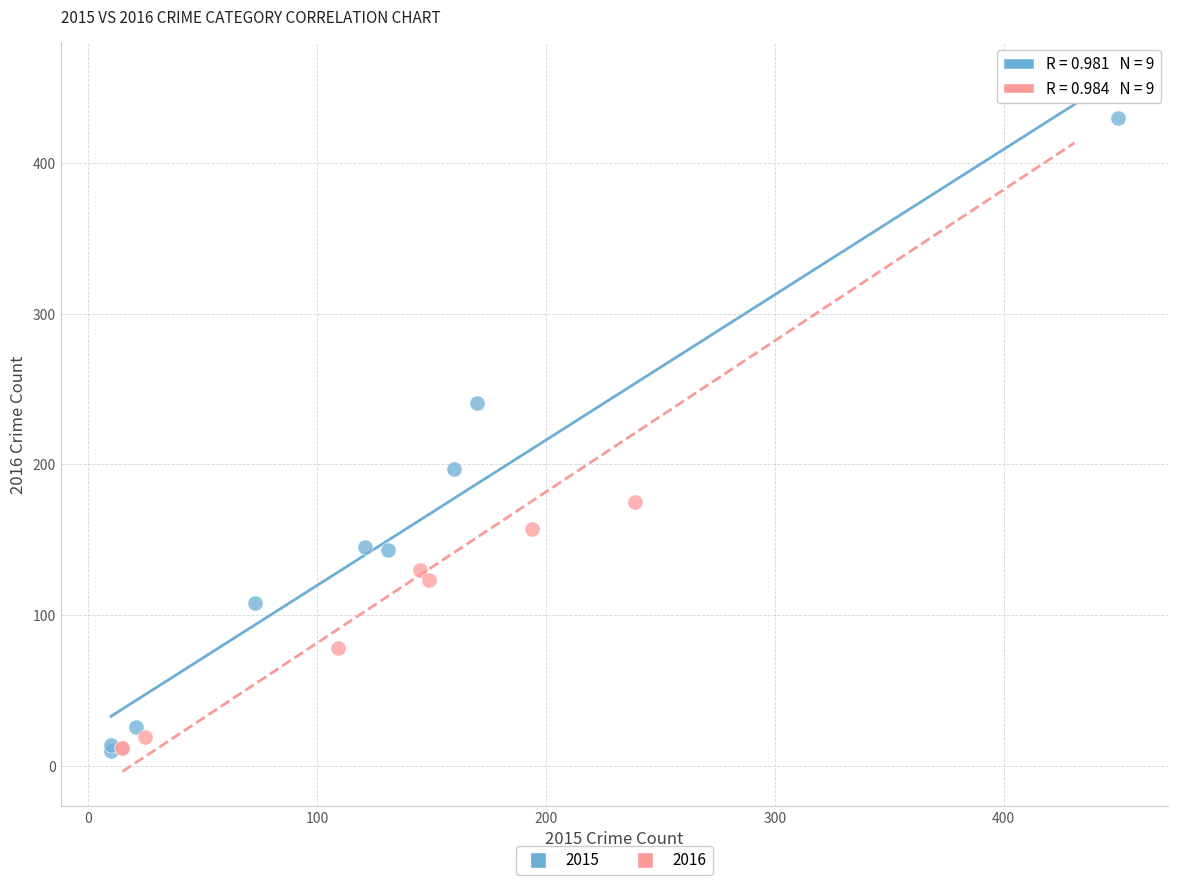

Which series has the widest spread of Y values?

2016